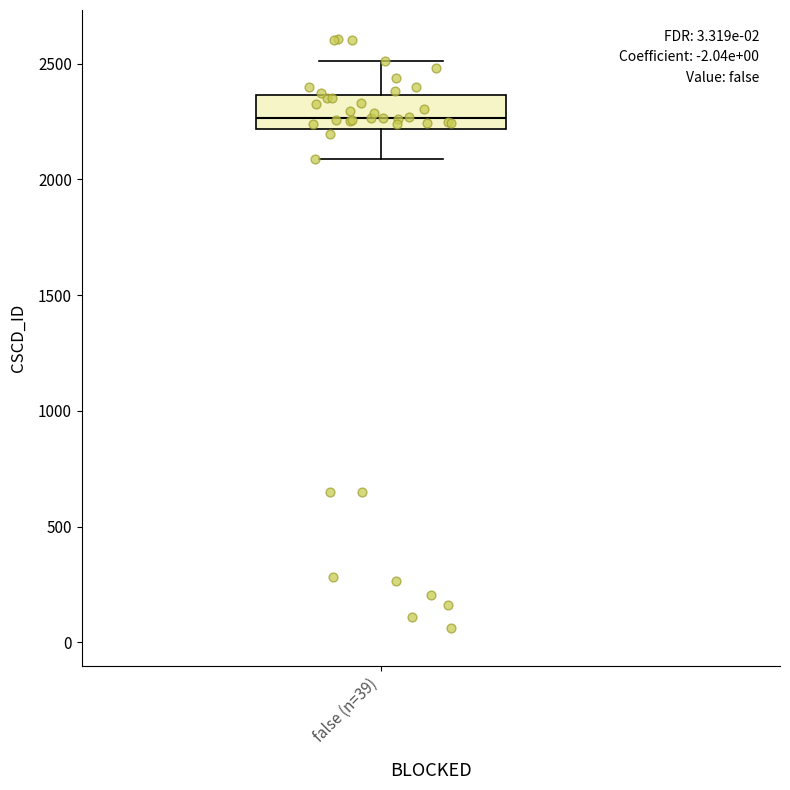

Where does the lower whisker of the box for false (n=39) end on the y-axis? The values are not printed on the chart, so give them approximately, as read against the axis.

2100